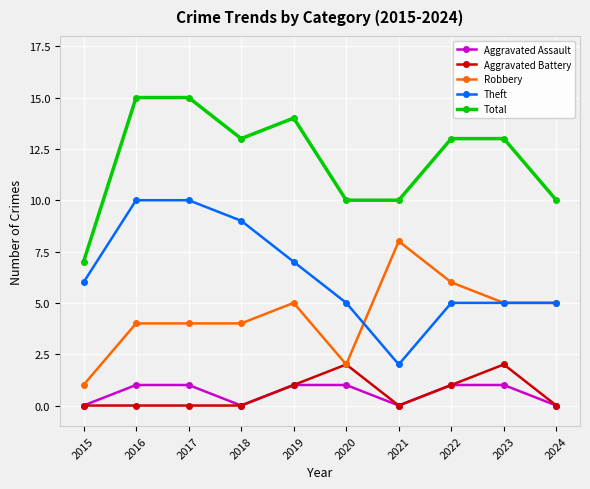

At 2017, list the series in order from largest to smallest.

Total, Theft, Robbery, Aggravated Assault, Aggravated Battery